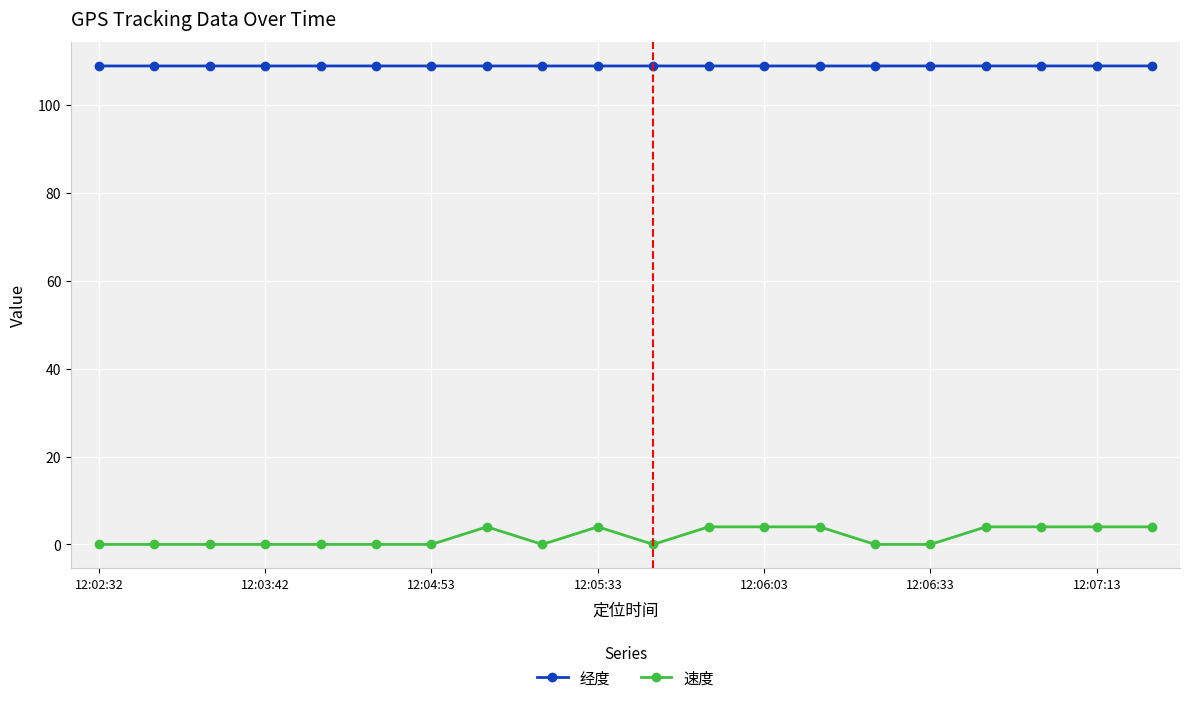

Which series has the widest spread of values?

速度